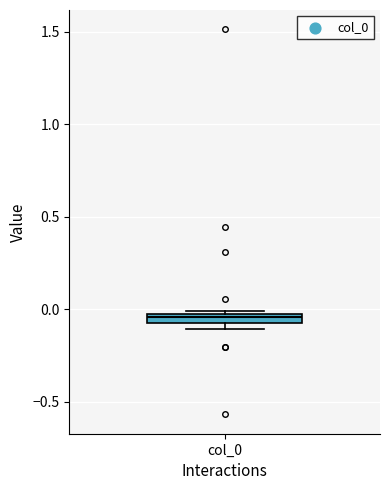

Where is the lower edge of the box for col_0 on the y-axis? The values are not printed on the chart, so give them approximately, as read against the axis.

-0.10